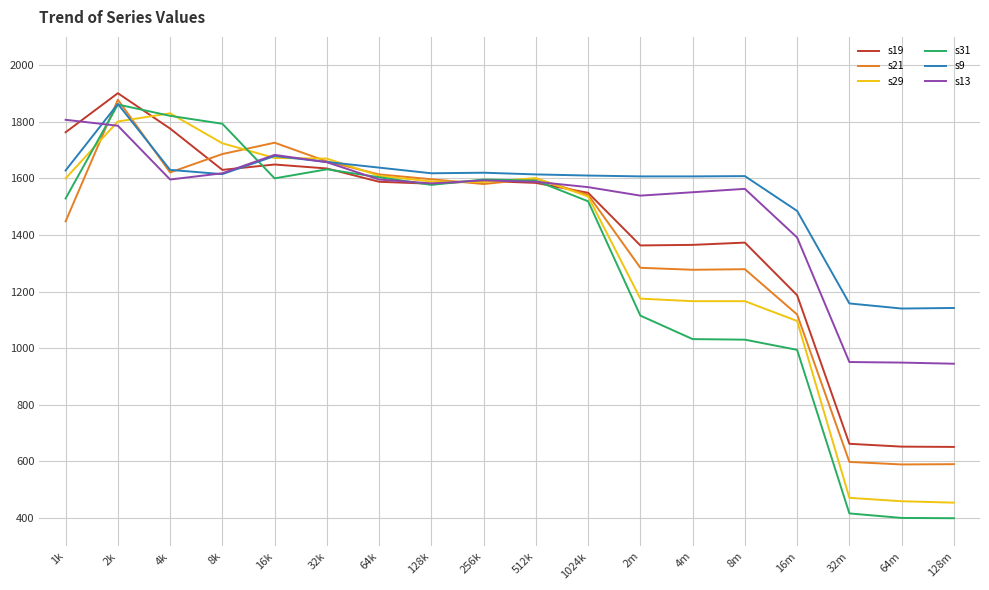

What is the highest value of the s13 series?

1807